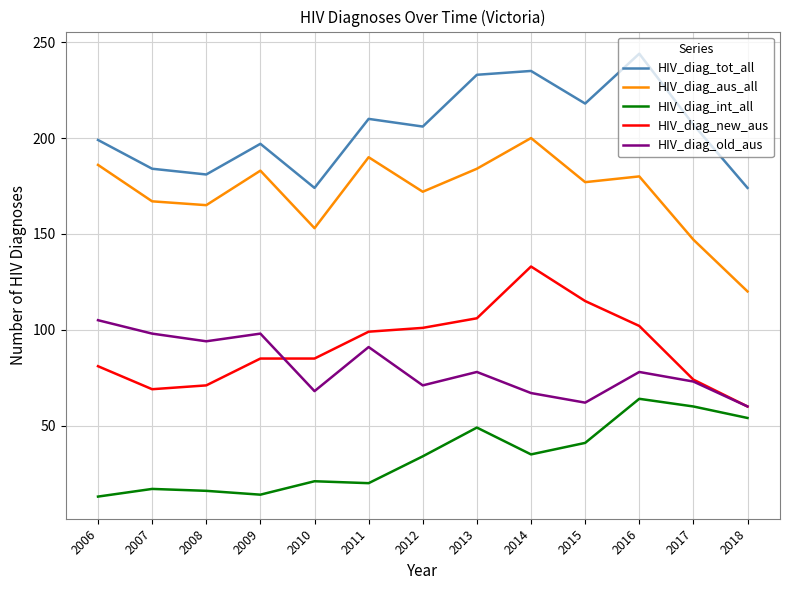

True or false: HIV_diag_aus_all has a value of 167 at 2007.

True